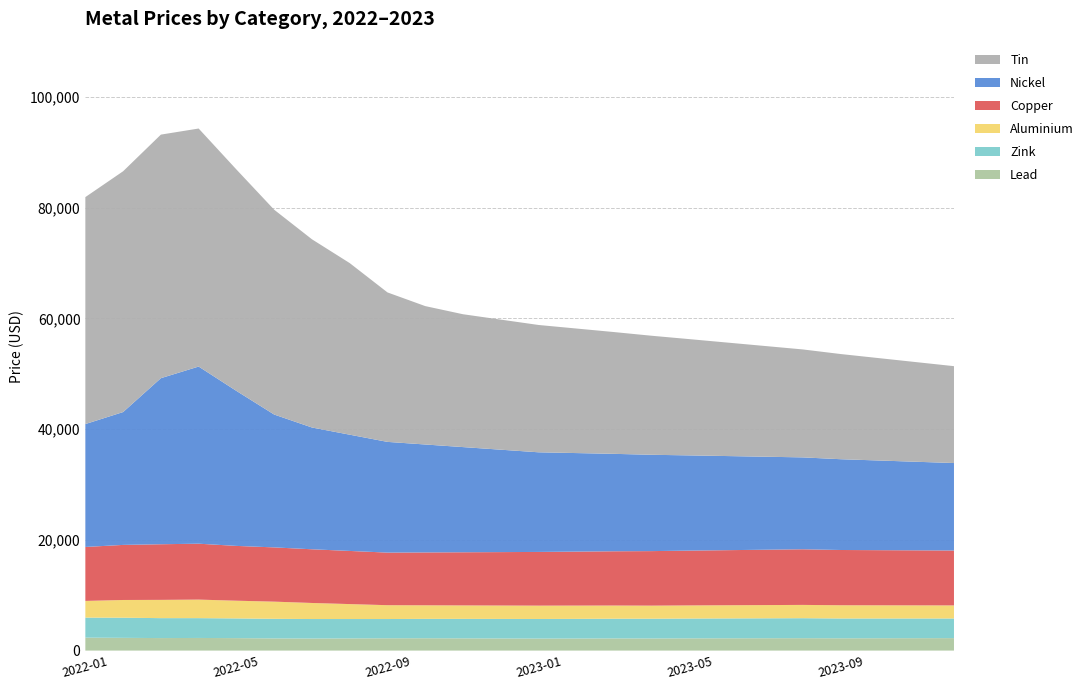

Reading right to left, extract all data points from this chart.

lead: 2250	2240	2230	2220	2240	2230	2220	2210	2190	2200	2180	2170	2190	2210	2230	2220	2200	2180	2200	2250	2280	2260	2300	2340
zink: 3550	3560	3570	3580	3610	3600	3590	3580	3570	3560	3550	3540	3530	3520	3500	3480	3500	3520	3540	3560	3580	3600	3640	3620
aluminium: 2360	2370	2380	2390	2400	2390	2380	2370	2360	2380	2400	2410	2420	2430	2450	2500	2700	2900	3100	3200	3350	3300	3200	3010
copper: 9920	9940	9960	9980	10050	10000	9950	9900	9850	9800	9750	9700	9650	9600	9550	9500	9600	9700	9800	9900	10100	10050	9950	9750
nickel: 15800	16000	16200	16400	16600	16800	17000	17200	17400	17600	17800	18000	18500	19000	19500	20000	21000	22000	24000	28000	32000	30000	24000	22200
tin: 17500	18000	18500	19000	19500	20000	20500	21000	21500	22000	22500	23000	23500	24000	25000	27000	31000	34000	37000	40000	43000	44000	43500	41000